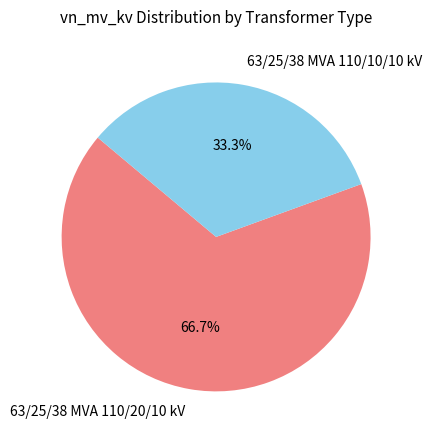

Count the number of slices in the pie.

2